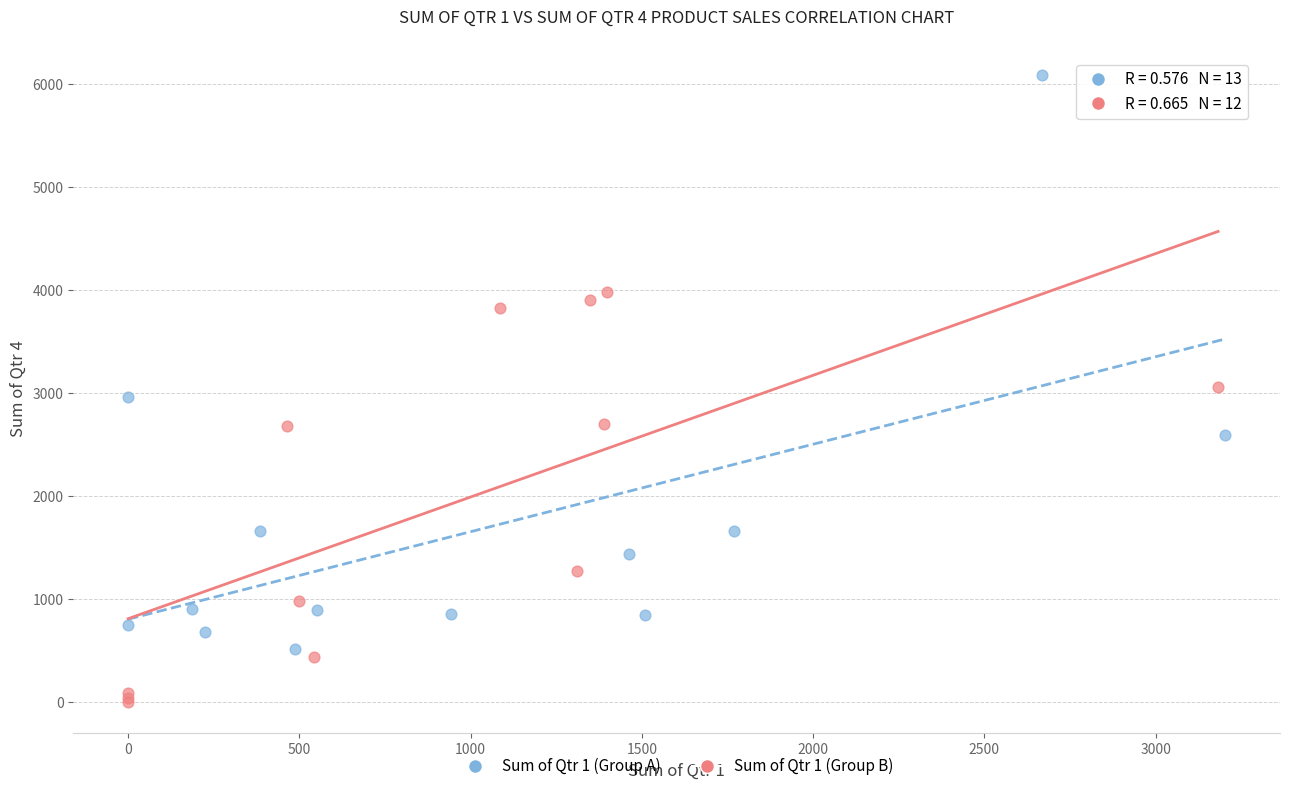

What are all the series names shown in the legend?

Sum of Qtr 1 (Group A), Sum of Qtr 1 (Group B)